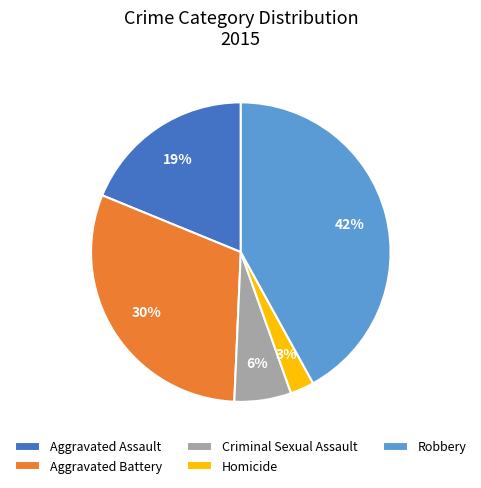

How many segments does this pie chart have?

5